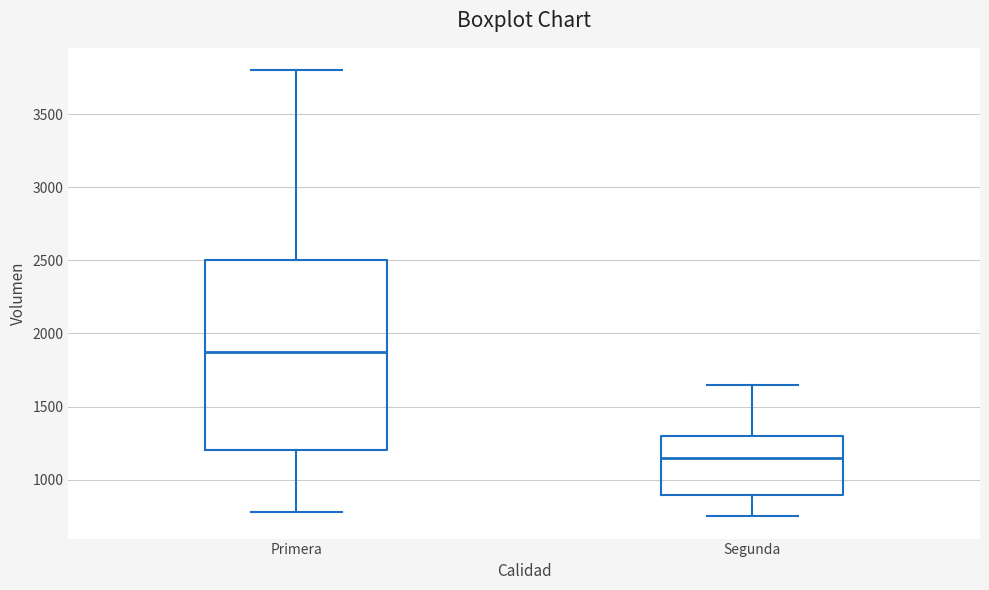

Reading left to right, read every box against the y-axis: the position of its median line, the range the box covers, and the ends of its whiskers. The values are not printed on the chart, so give them approximately, as read against the axis.

Primera: median 1900, box 1200 to 2500, whiskers 800 to 3800
Segunda: median 1150, box 900 to 1300, whiskers 750 to 1650